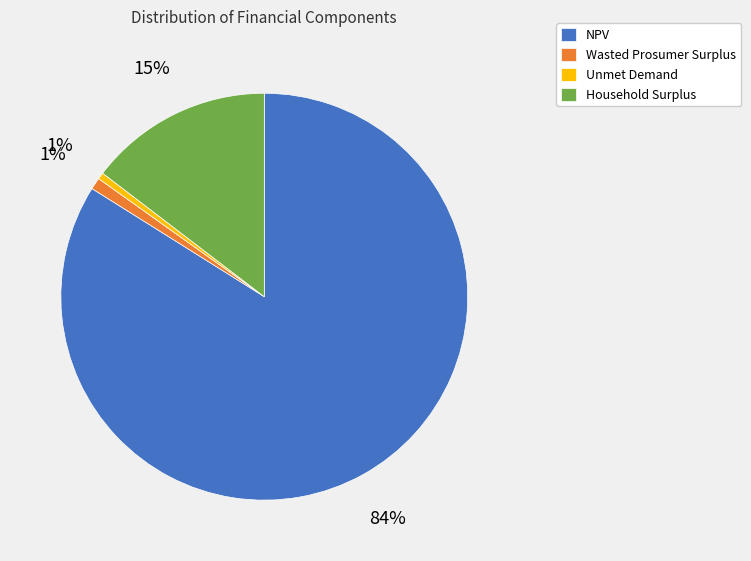

To the nearest percent, what is the average slice percentage?

25%